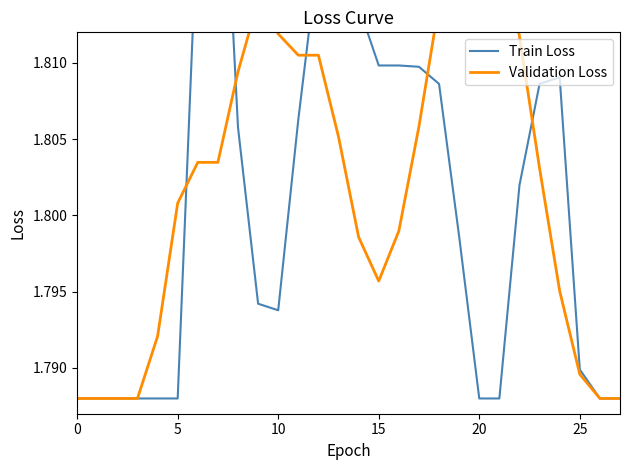

Does the chart have visible grid lines?

No